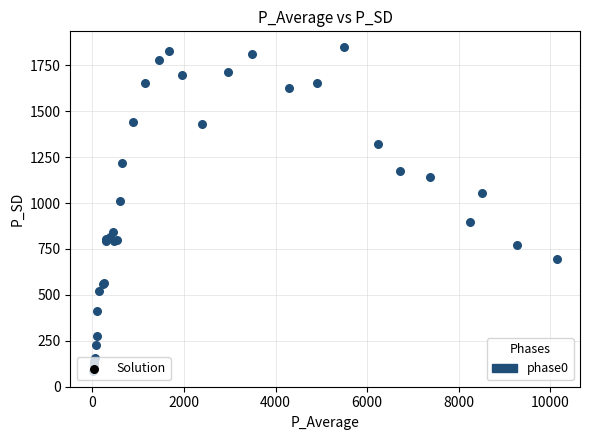

What Y value in the scatter plot is closest to 967?

1012.8